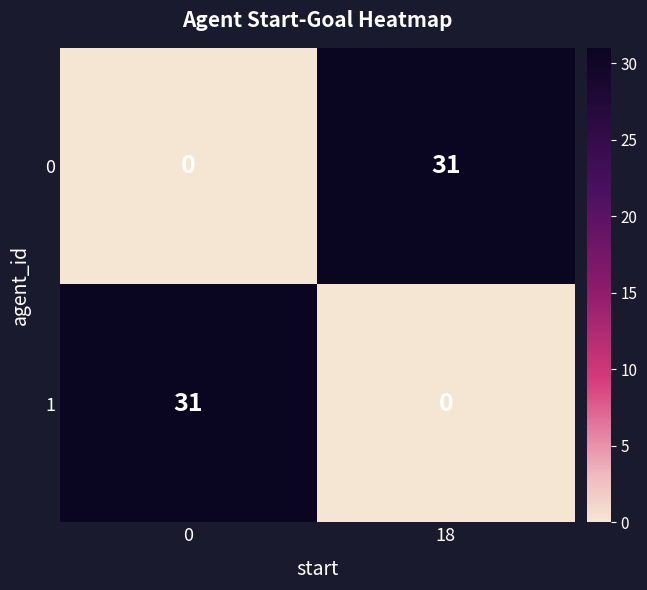

The value of 0 at 18 is 52. True or false?

False